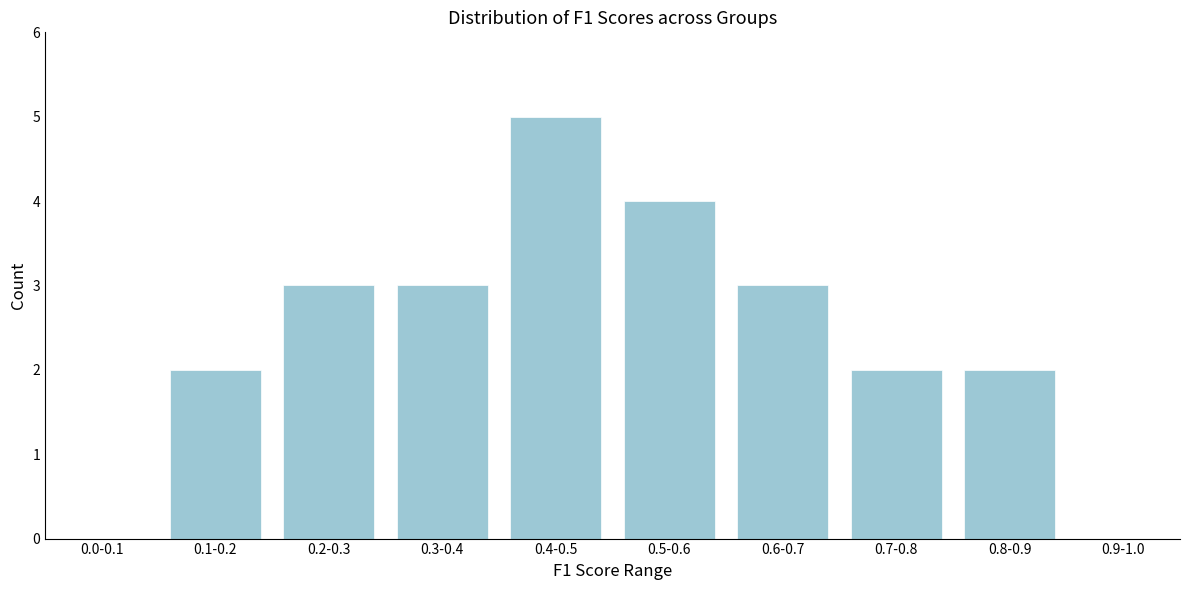

Reading left to right, extract all data points from this chart.

0.0-0.1=0	0.1-0.2=2	0.2-0.3=3	0.3-0.4=3	0.4-0.5=5	0.5-0.6=4	0.6-0.7=3	0.7-0.8=2	0.8-0.9=2	0.9-1.0=0